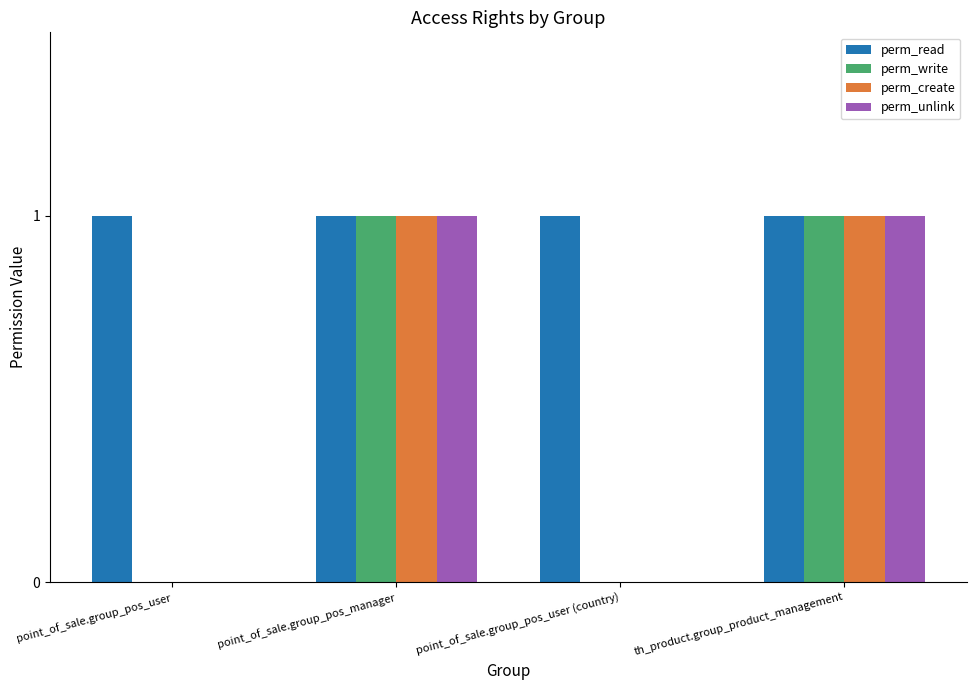

True or false: perm_unlink has a value of 0 at point_of_sale.group_pos_user.

True